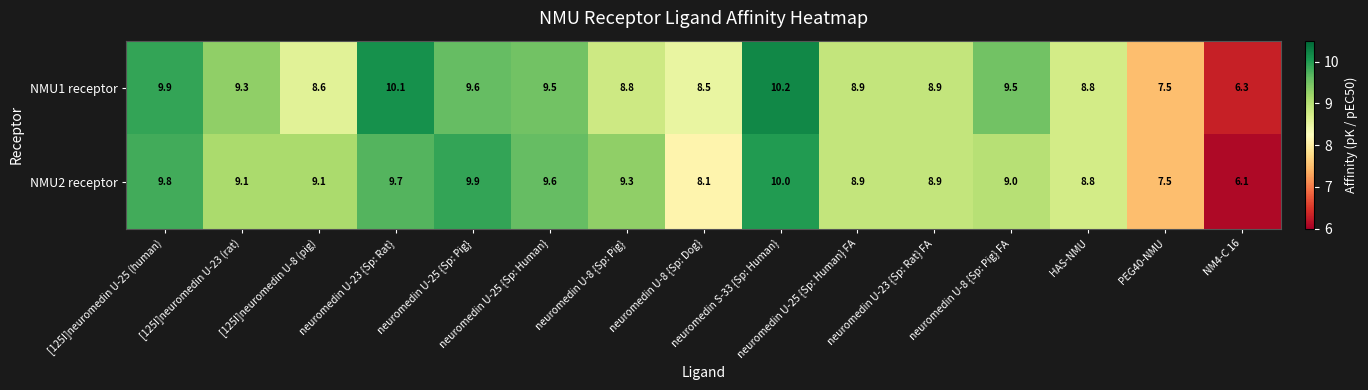

At how many categories does at least one series exceed 8?

13